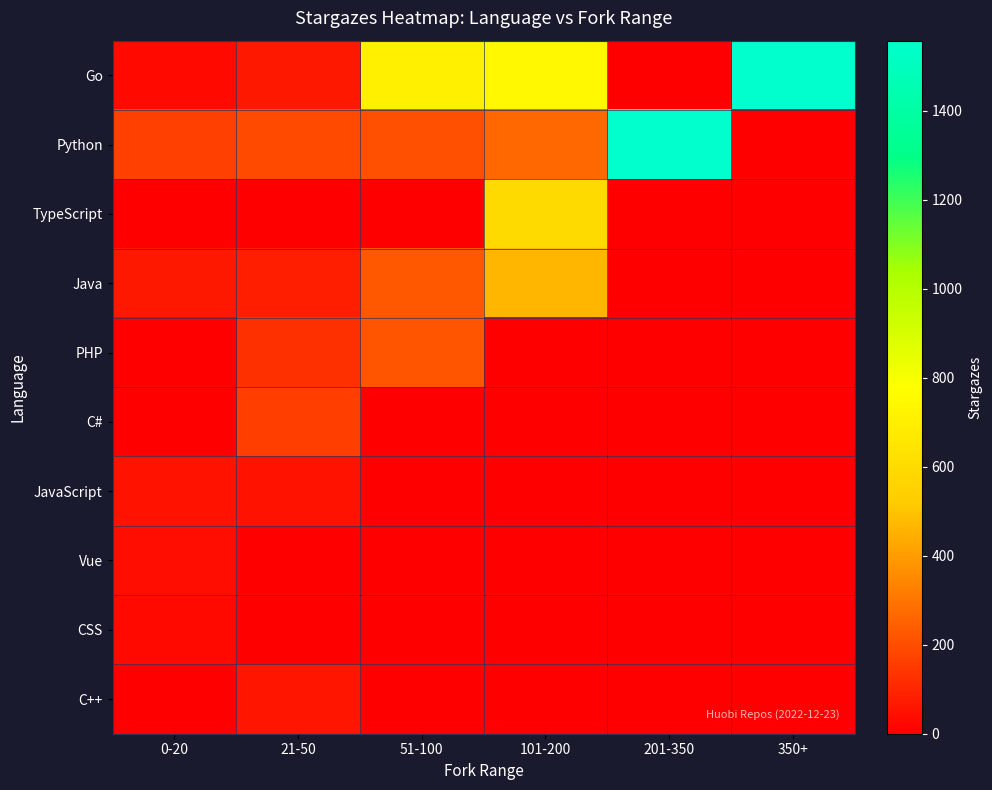

Which label corresponds to the largest value in the chart?

201-350